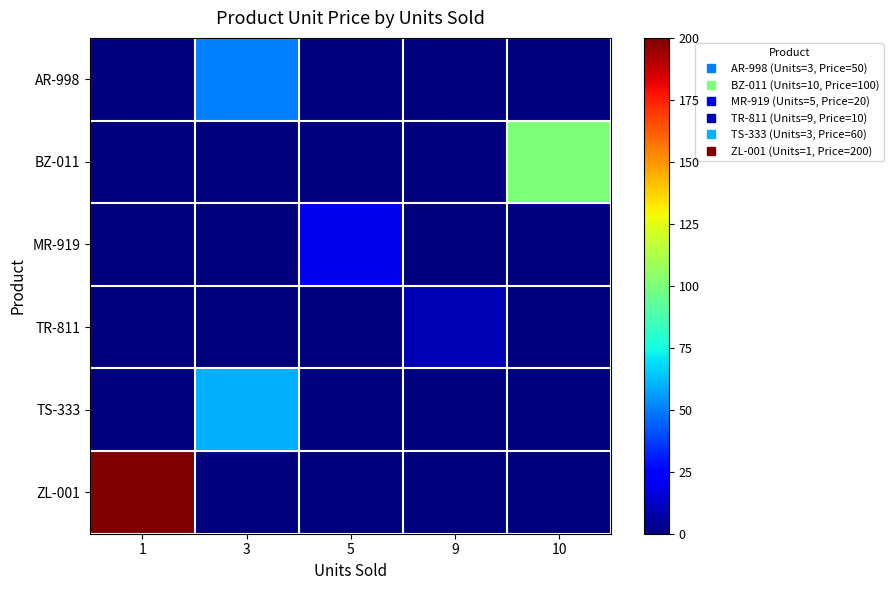

Reading left to right, extract all data points from this chart.

row_0: 0	50	0	0	0
row_1: 0	0	0	0	100
row_2: 0	0	20	0	0
row_3: 0	0	0	10	0
row_4: 0	60	0	0	0
row_5: 200	0	0	0	0